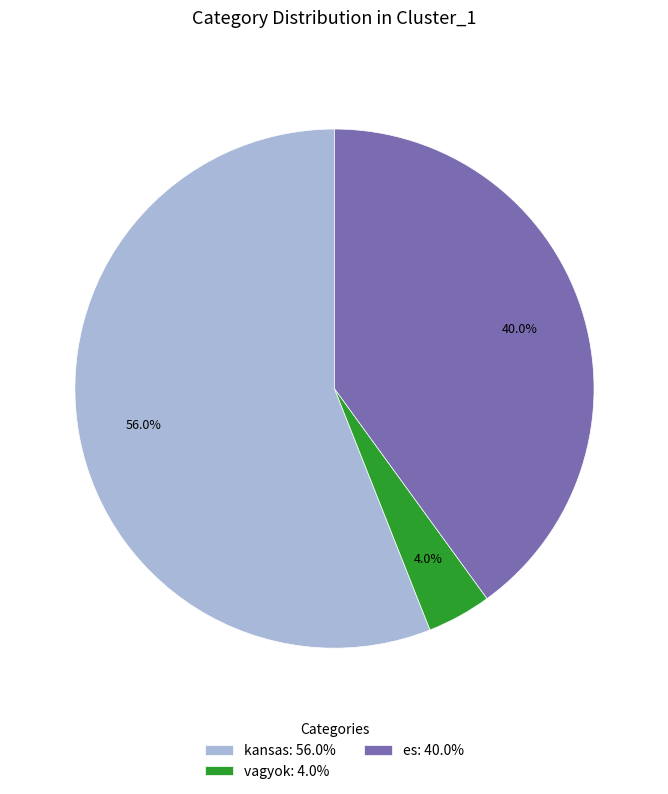

Count the number of slices in the pie.

3